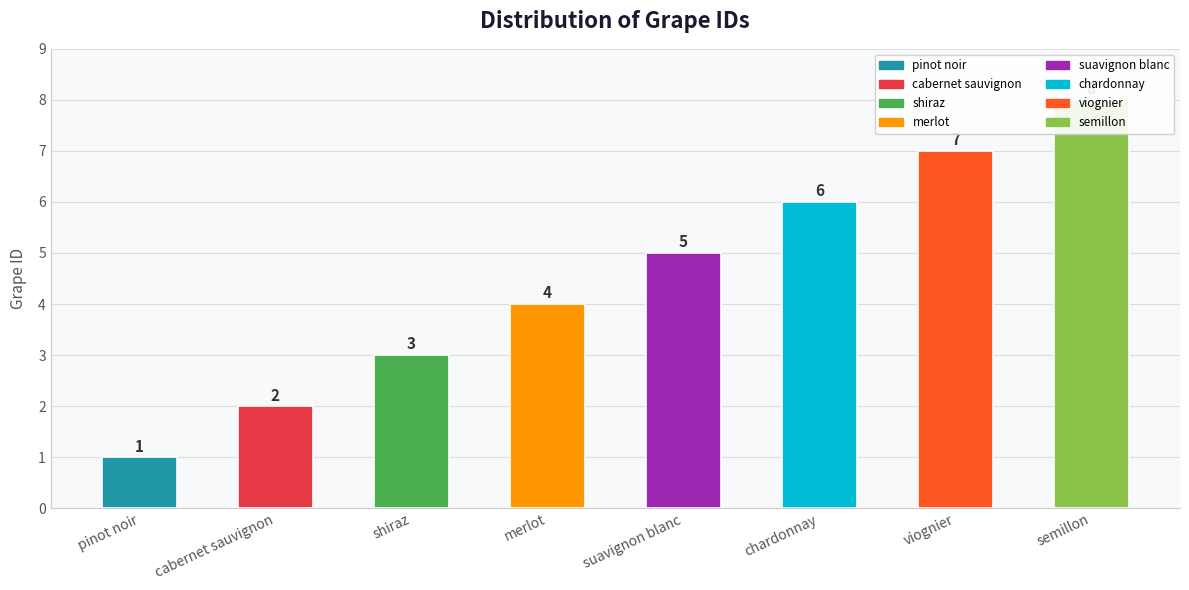

Does the chart contain any negative values?

No